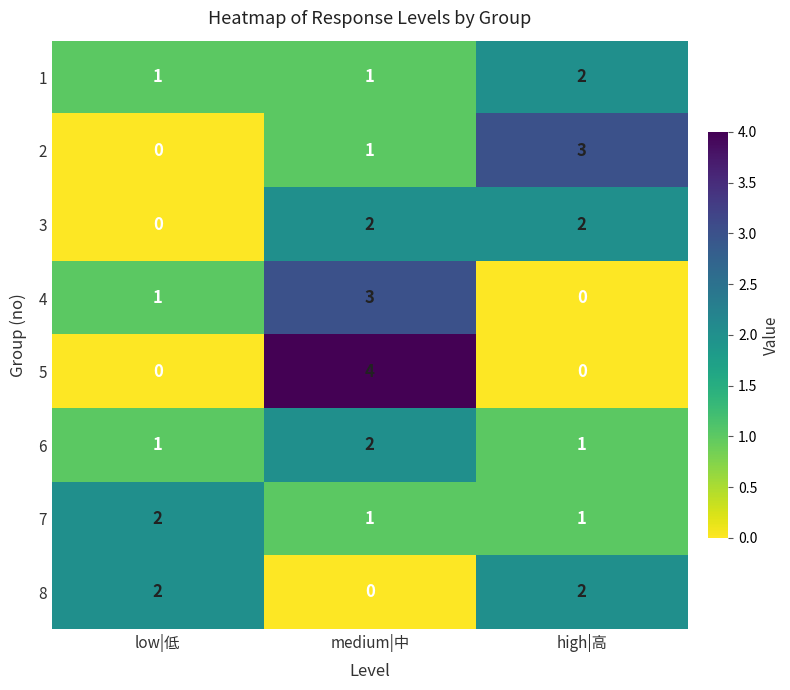

Reading left to right, what are all the values shown in this chart?

1: 1	1	2
2: 0	1	3
3: 0	2	2
4: 1	3	0
5: 0	4	0
6: 1	2	1
7: 2	1	1
8: 2	0	2